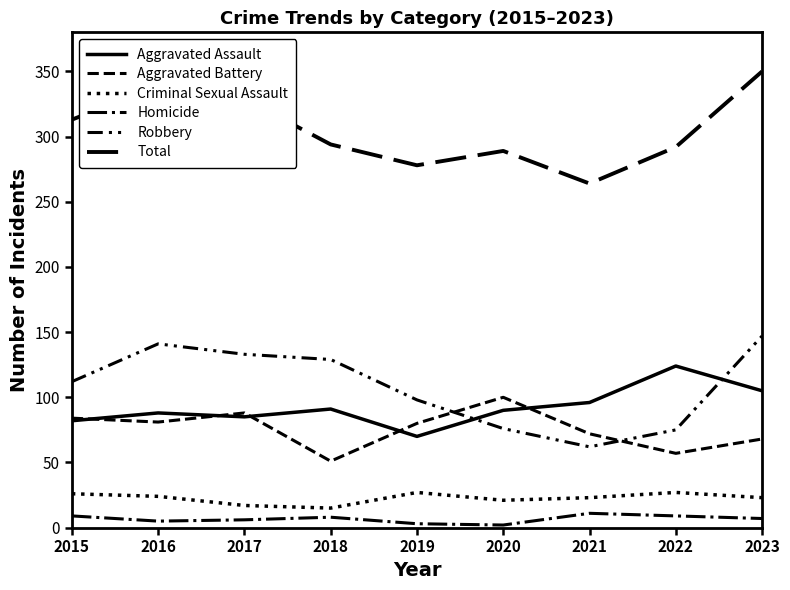

In Robbery, how many points are higher than both neighbors (excluding endpoints)?

1